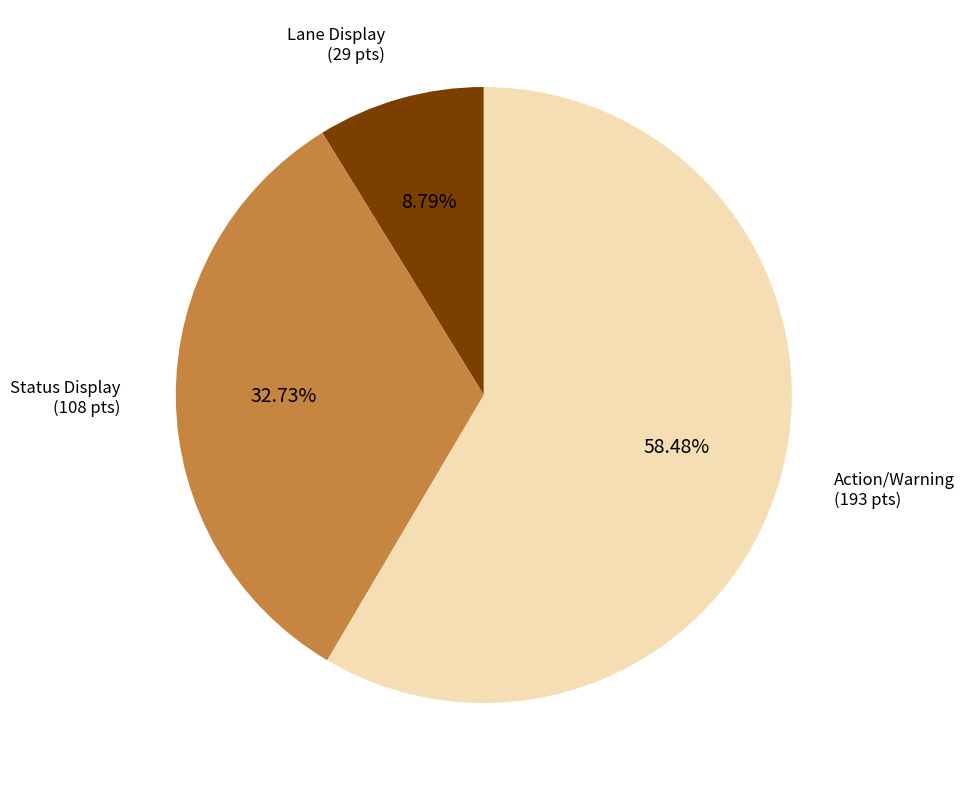

To the nearest percent, what is the average slice percentage?

33%